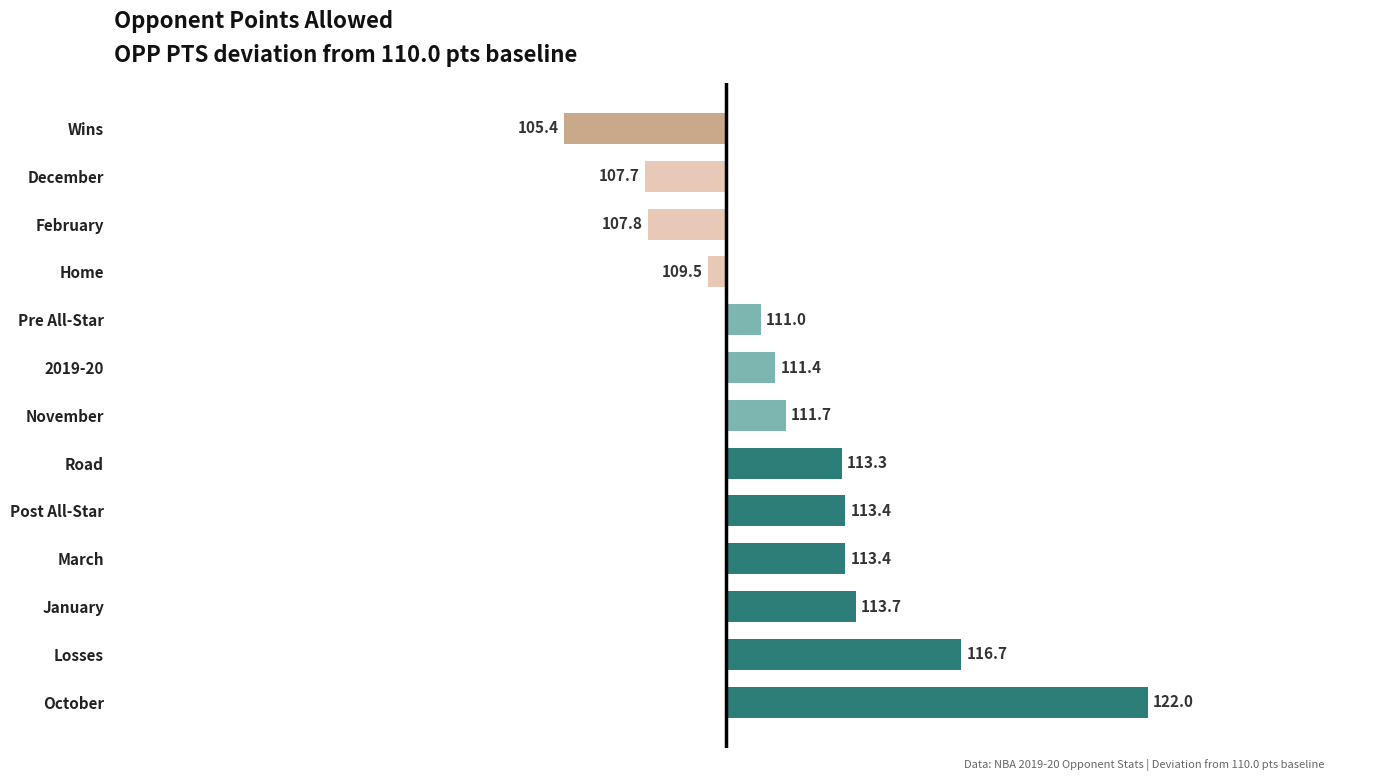

How many bars are there in total?

13